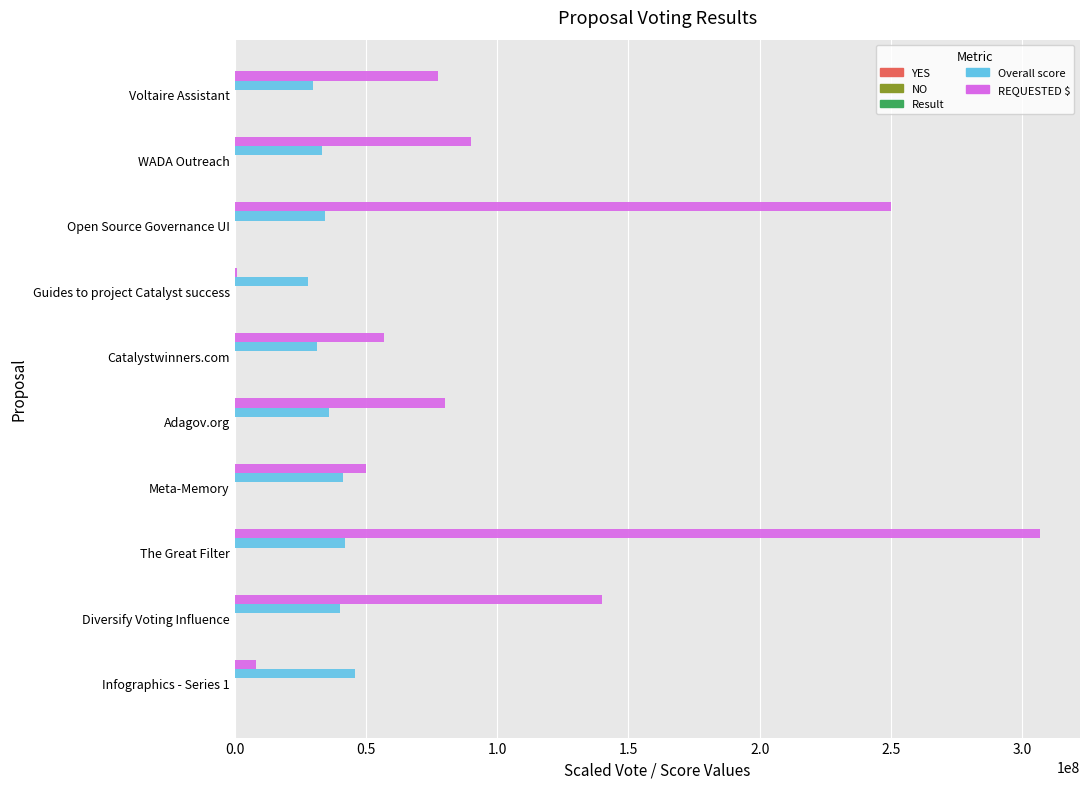

The value of Overall score at WADA Outreach is 33300000.0. True or false?

True